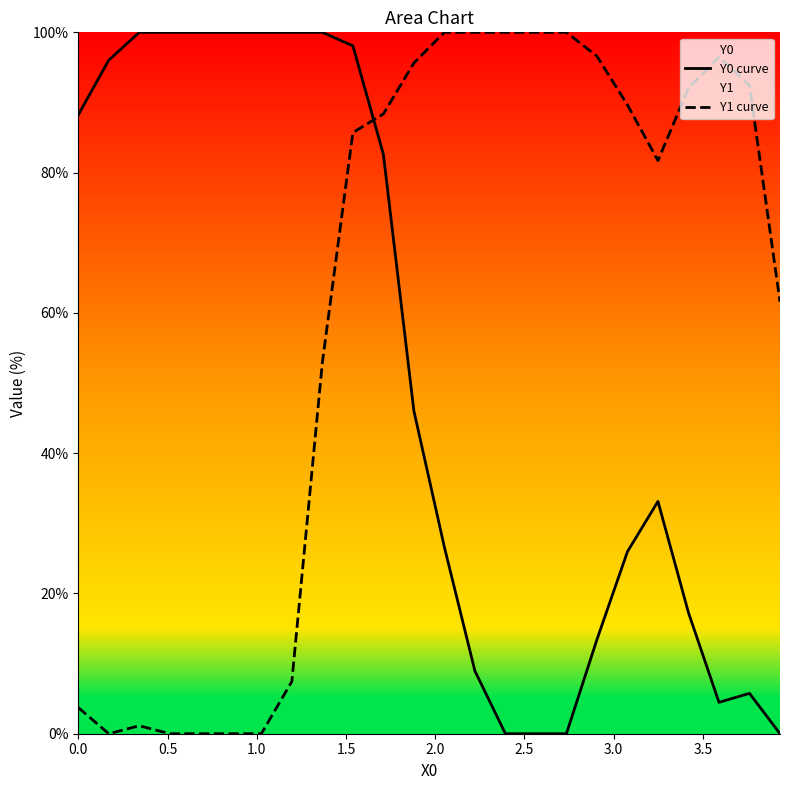

What is the highest value of the Y1 curve series?

100.0